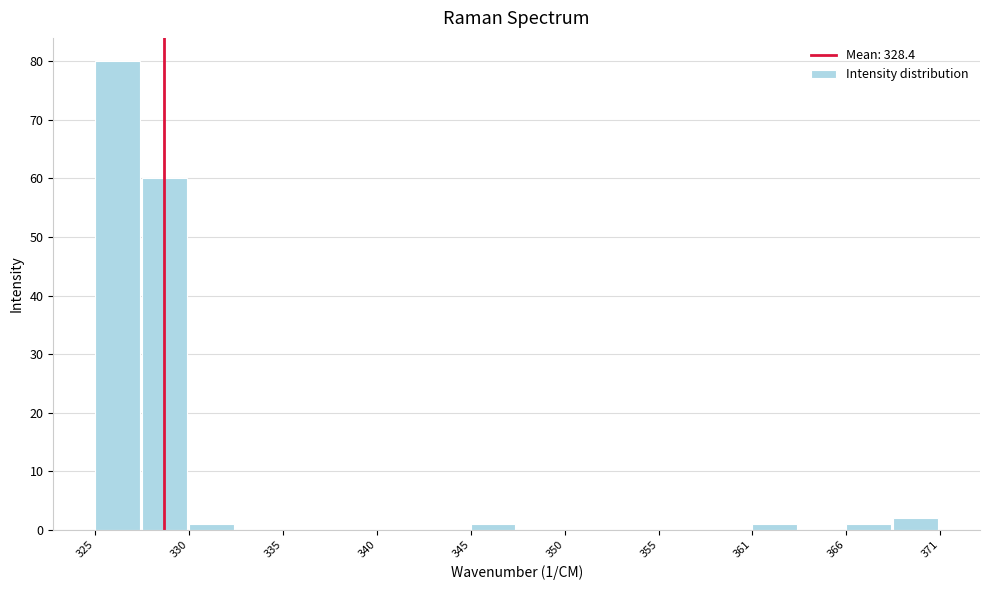

Around what value on the x-axis is the tallest bar? Give the approximate position of its centre, as read against the axis.

326